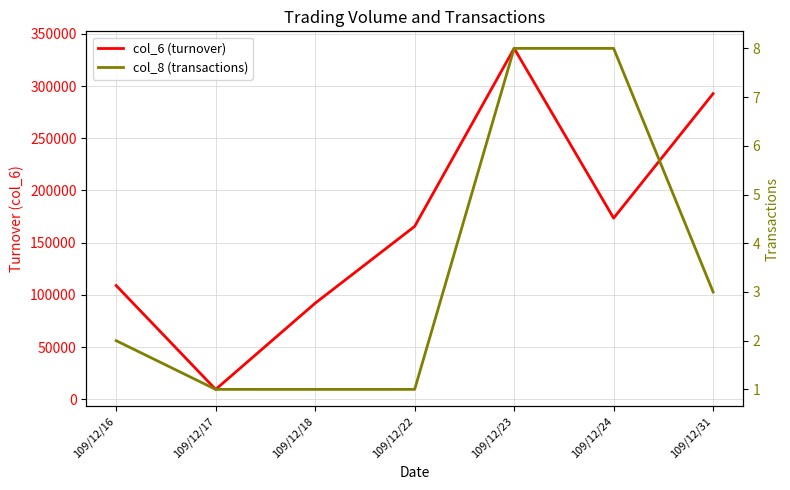

What is the difference between the col_6 (turnover) values at 109/12/24 and 109/12/31?

119310